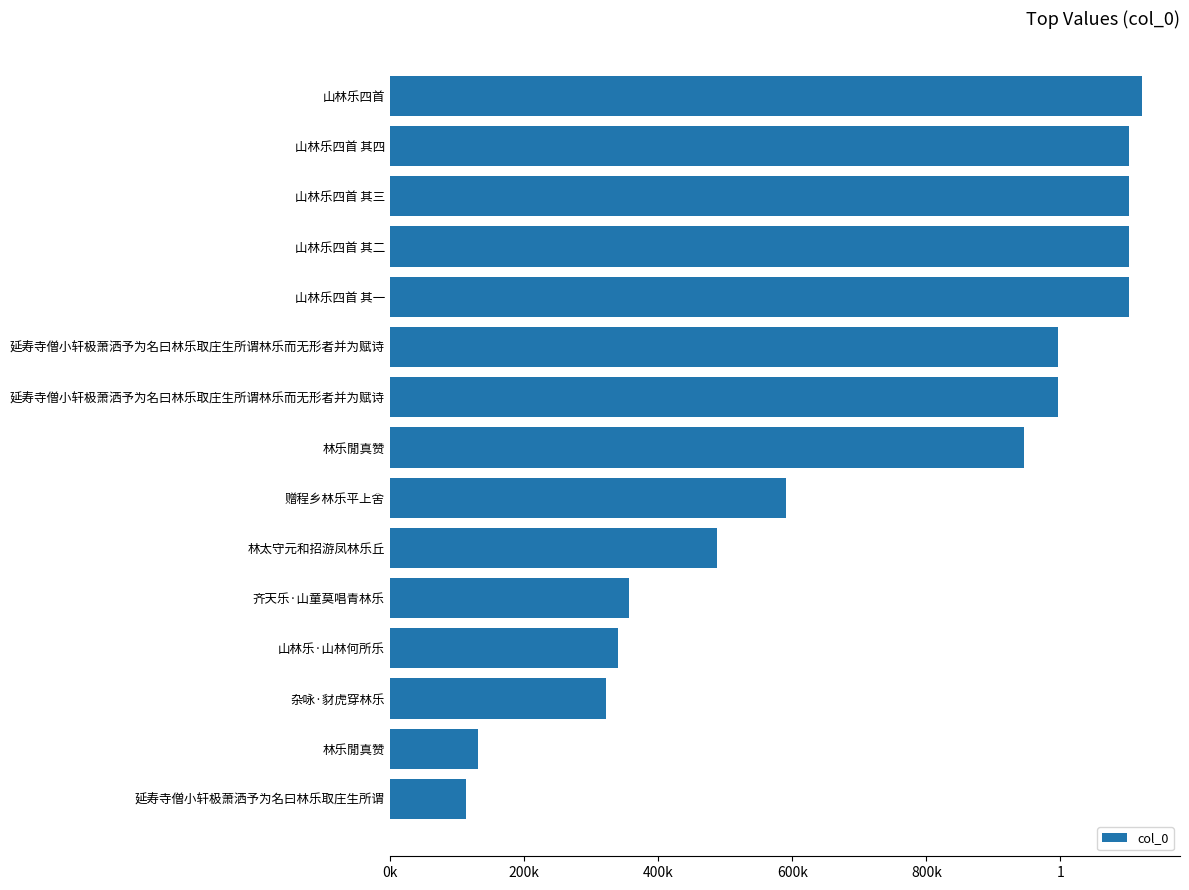

How many bars are there in total?

15